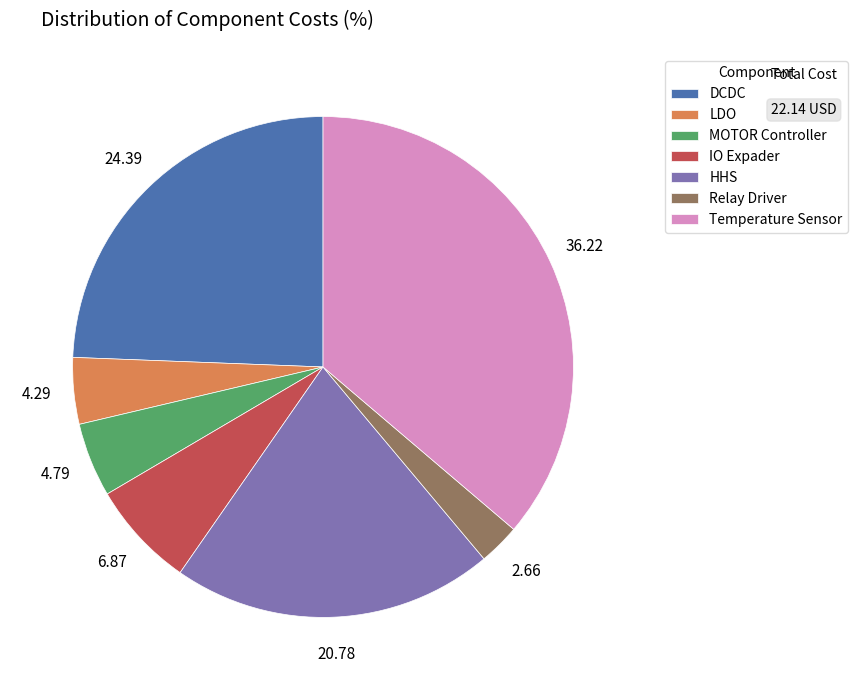

Do DCDC and MOTOR Controller together represent more than half of the pie?

No